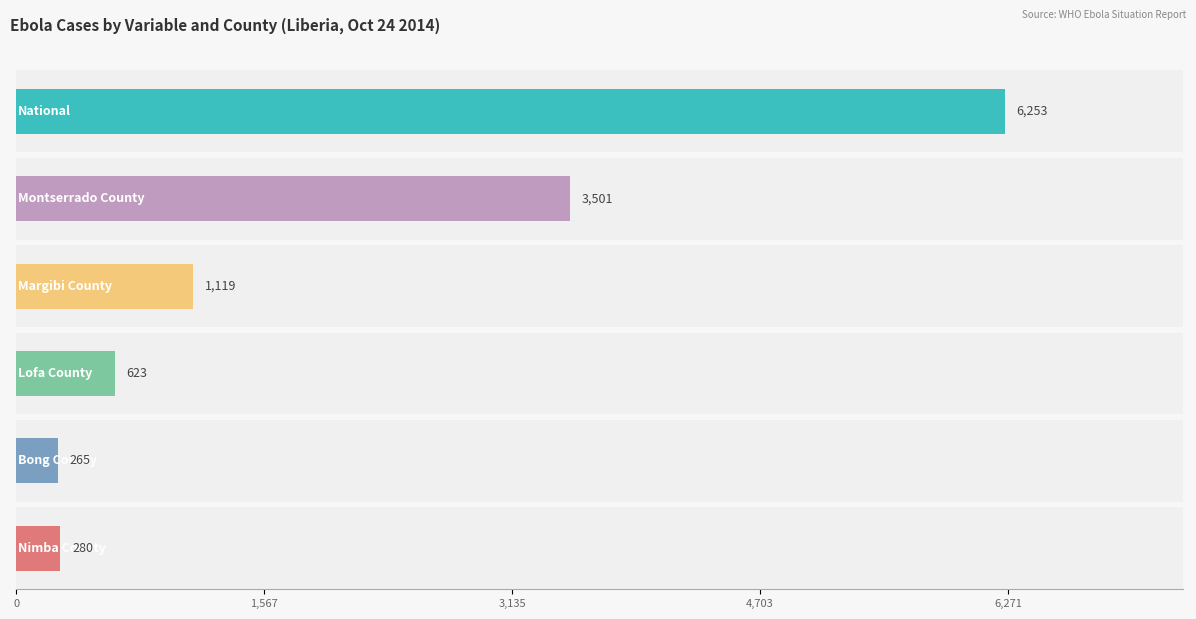

Does the chart contain any negative values?

No